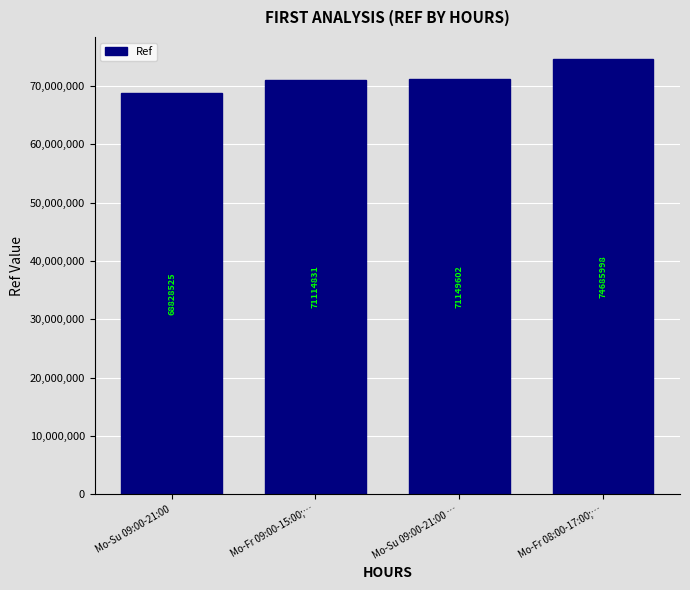

What is the label of the 2nd bar from the right?

Mo-Su 09:00-21:00 …